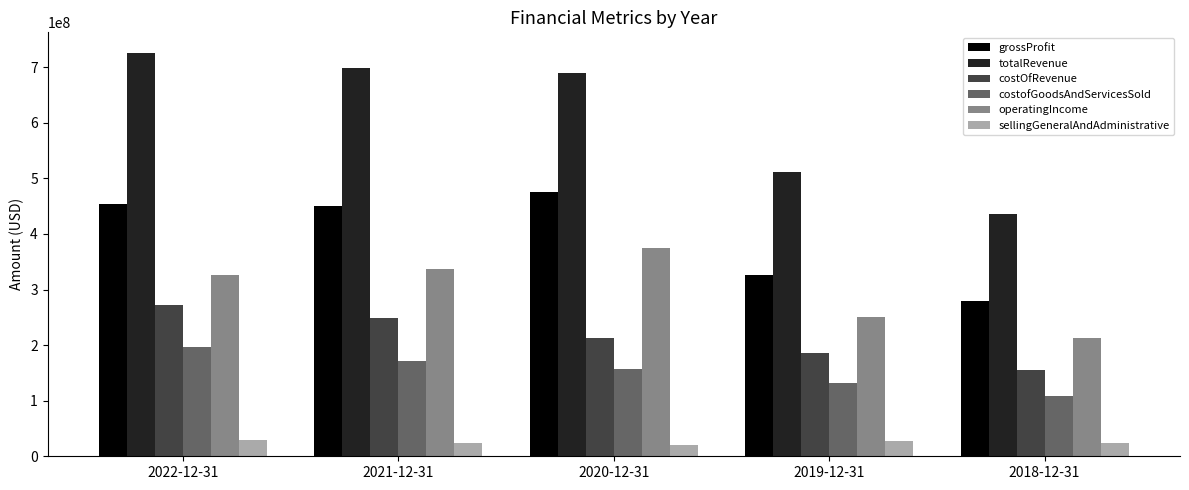

Count the number of data series in this chart.

6